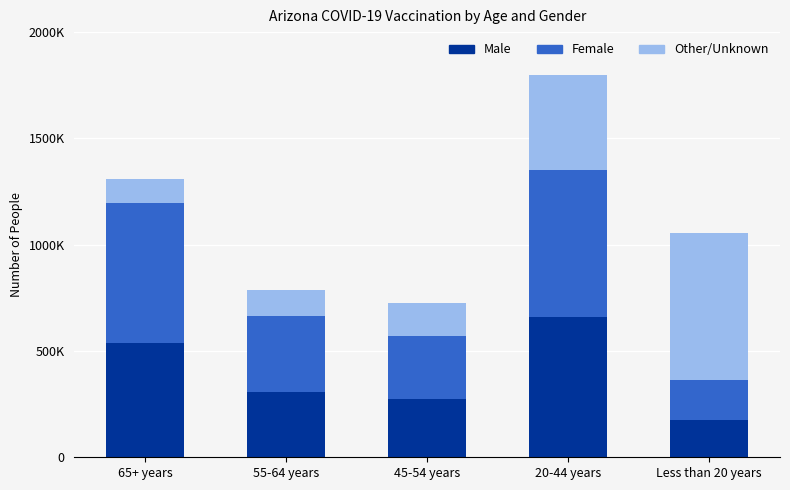

The value of Male at 45-54 years is 489889. True or false?

False